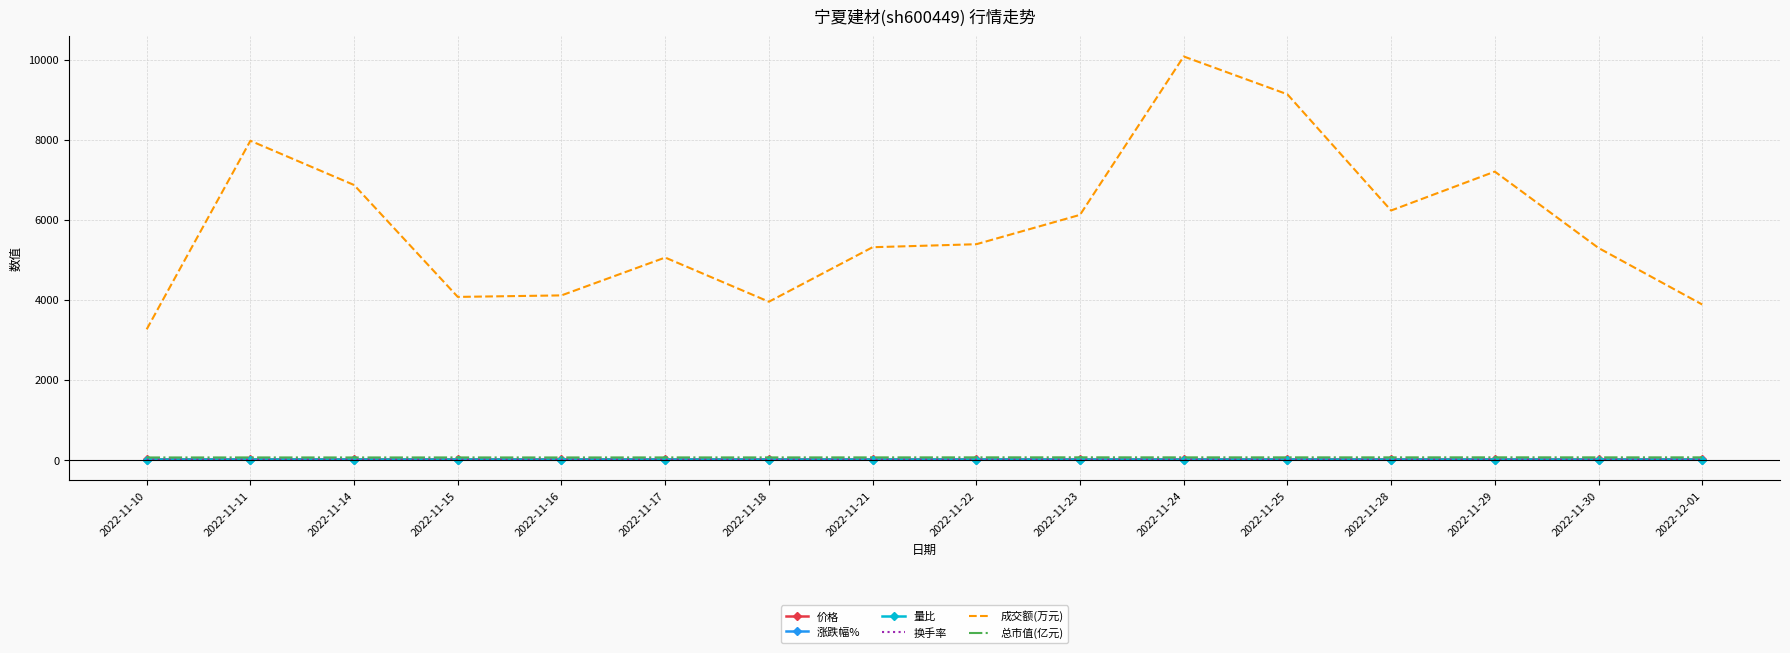

Is it true that 量比 equals 1.2 at 2022-11-22?

True